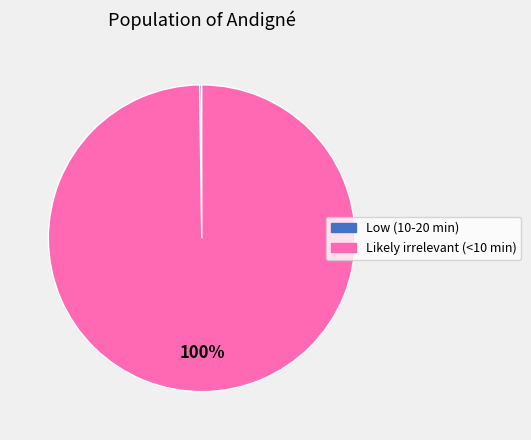

The Likely irrelevant (<10 min) slice represents 87% of the pie. True or false?

False